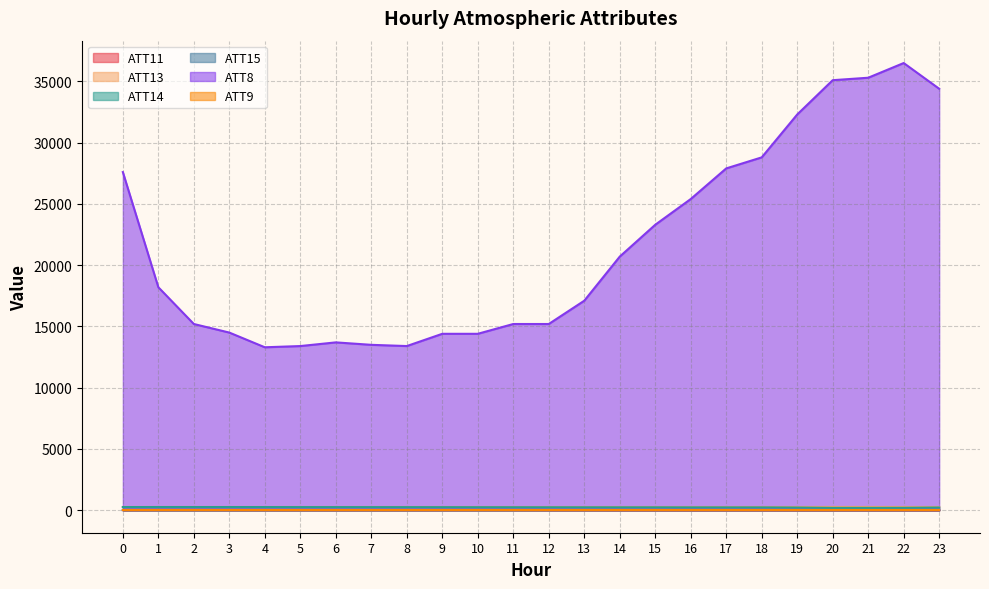

Reading left to right, extract all data points from this chart.

ATT8: 27600.0	18200.0	15200.0	14500.0	13300.0	13400.0	13700.0	13500.0	13400.0	14400.0	14400.0	15200.0	15200.0	17100.0	20700.0	23300.0	25400.0	27900.0	28800.0	32300.0	35100.0	35300.0	36500.0	34400.0
ATT11: 14.0	17.7	17.6	16.5	15.1	13.9	13.4	13.6	14.8	15.1	17.2	15.5	12.5	11.0	8.5	7.2	5.2	6.0	5.6	4.4	3.6	3.6	4.7	2.8
ATT13: 266.6	266.6	266.8	266.7	266.9	267.0	267.0	266.6	266.4	266.2	265.9	266.2	266.3	266.3	266.1	265.9	265.9	266.1	266.1	266.7	267.1	267.0	266.9	267.2
ATT14: 259.4	261.2	260.7	260.7	258.5	255.9	254.7	253.4	251.9	249.6	247.0	244.5	242.3	239.9	238.0	237.8	234.0	232.9	232.5	219.6	192.1	192.8	197.5	222.1
ATT15: 9.8	8.2	7.9	8.0	8.6	9.3	8.9	9.4	10.0	9.9	9.5	8.9	9.7	9.3	8.3	7.5	7.1	7.2	7.1	6.2	5.4	5.3	6.8	7.3